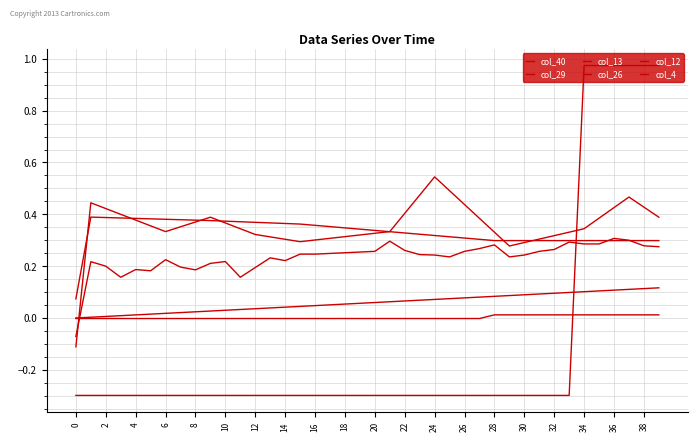

What is the value of the col_12 point at the 32nd from the left?

0.3